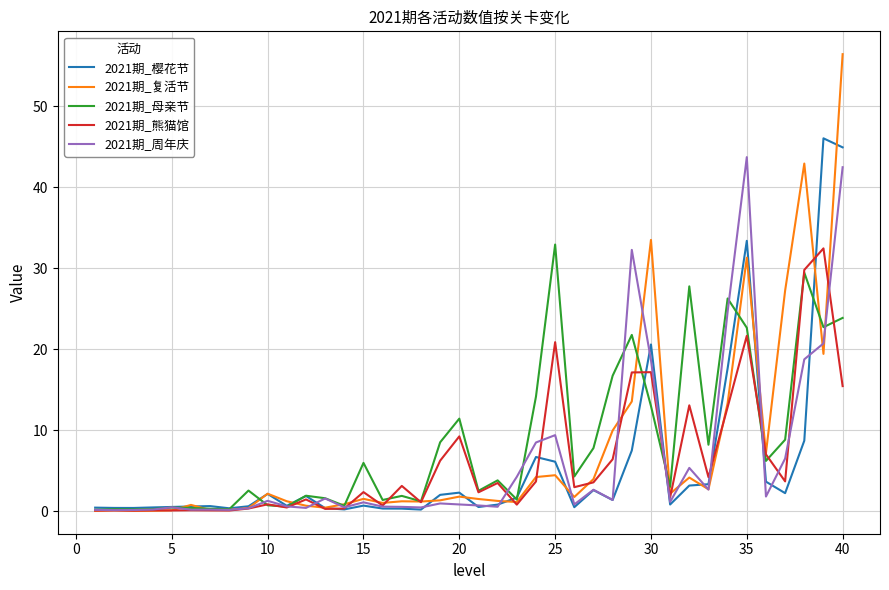

Which series has the largest range (max minus min)?

2021期_复活节